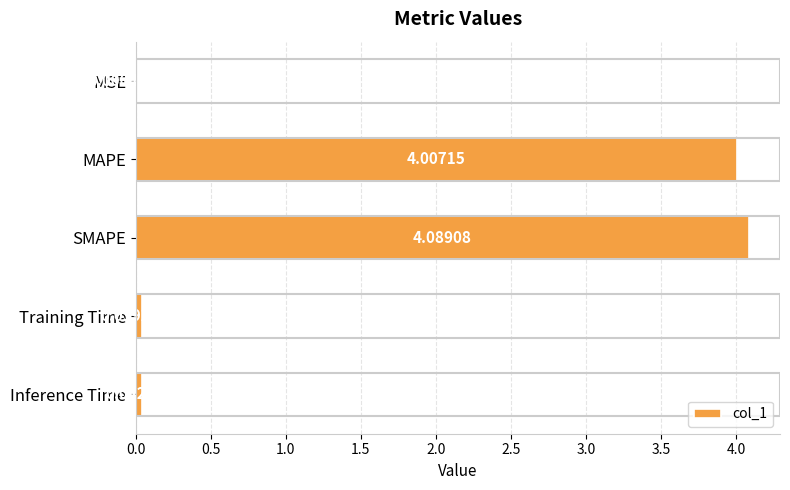

Between MAPE and SMAPE, which is larger?

SMAPE